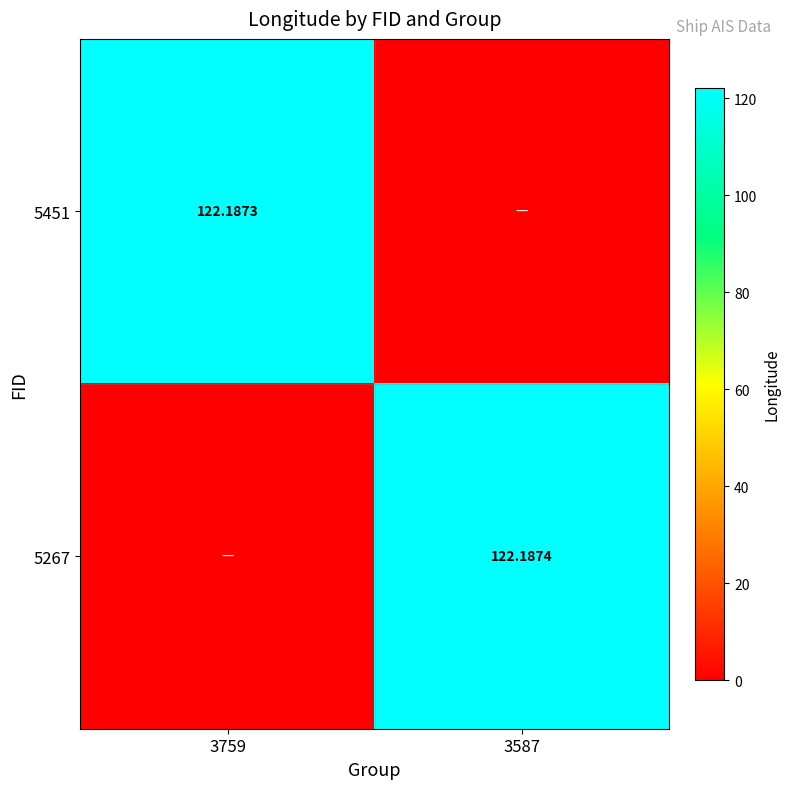

Is the value of 5267 at 3587 greater than the value of 5451 at 3759?

Yes